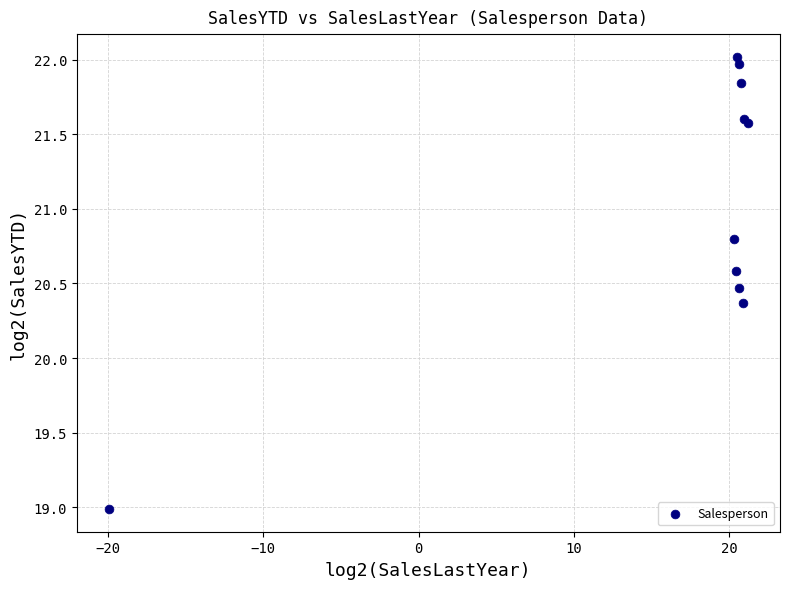

What Y value in the scatter plot is closest to 20?

20.4